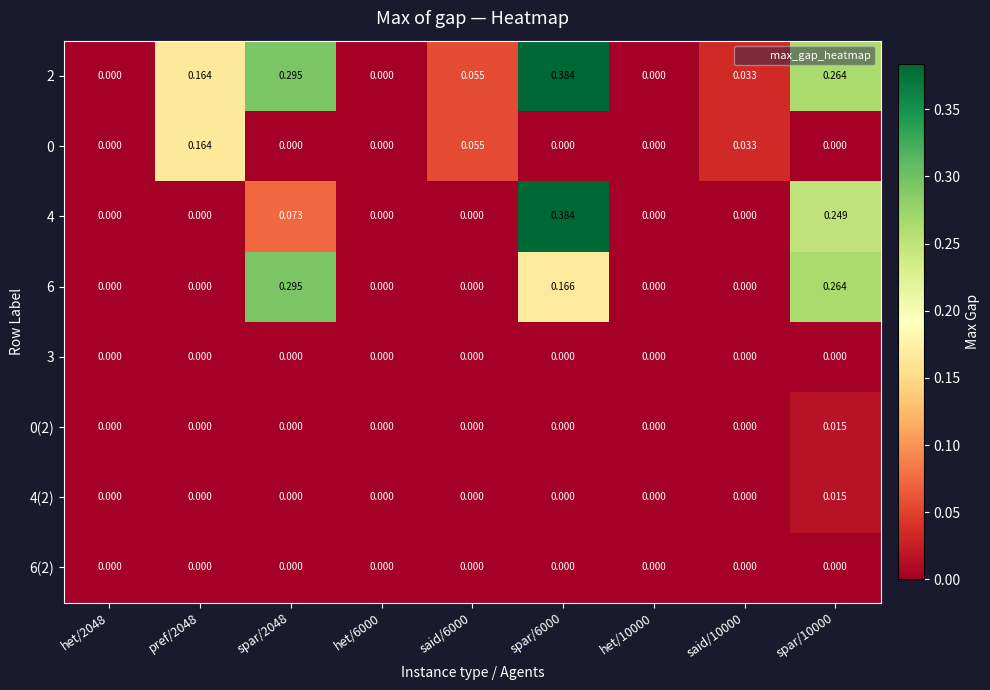

Is the value of 0 at said/6000 greater than the value of 2 at het/10000?

Yes